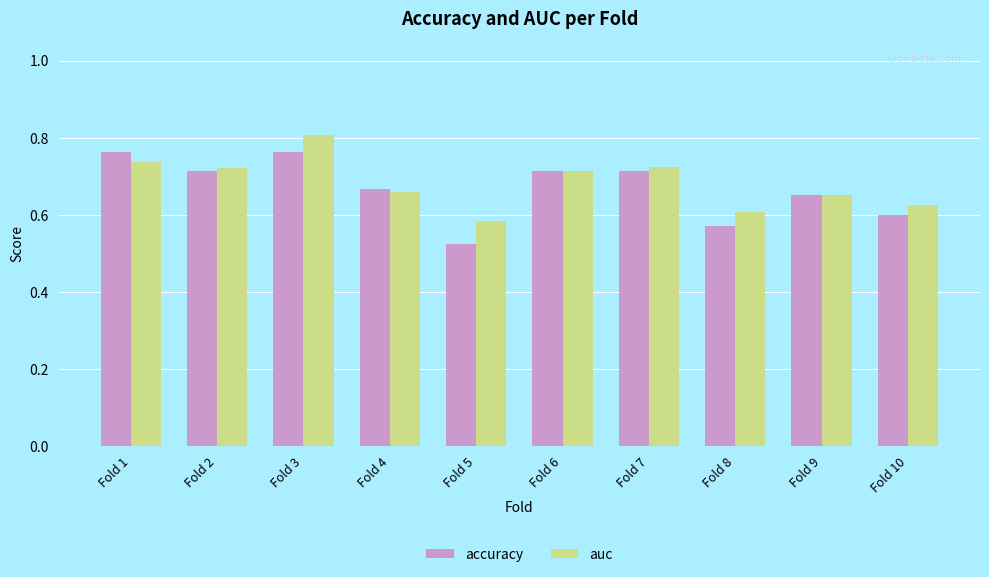

Does the chart contain stacked bars?

No